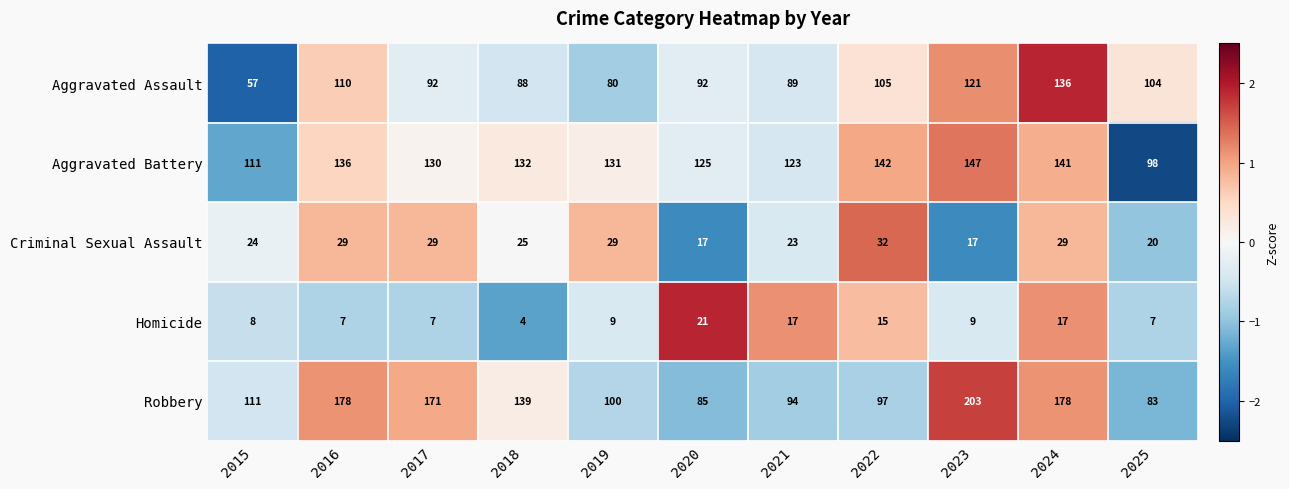

Which category has the lowest value across all series?

2018